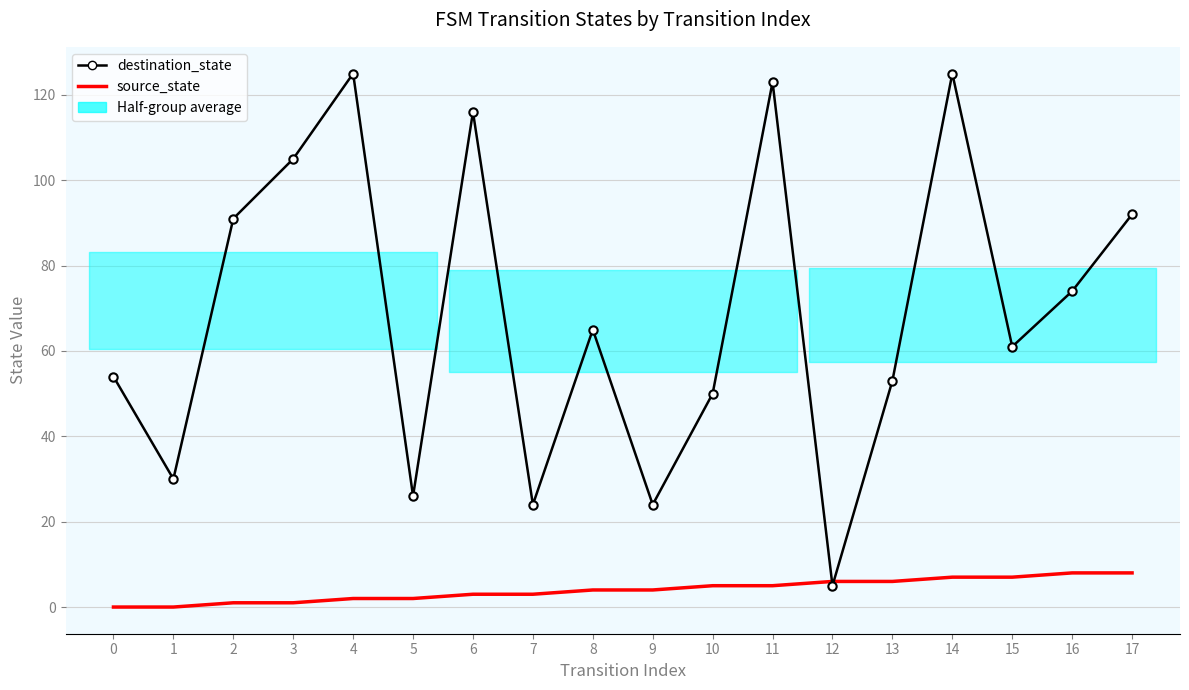

How many positive values does the source_state series have?

16